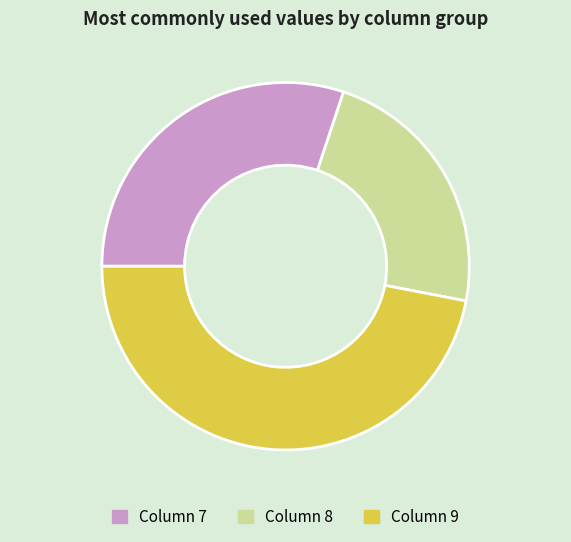

Does any single category account for the majority?

No